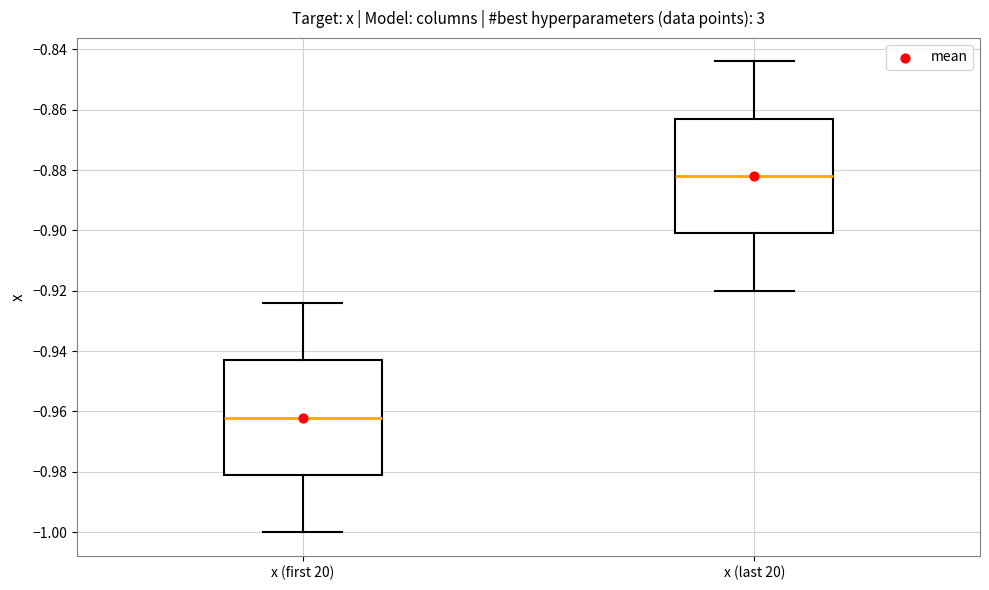

Where is the upper edge of the box for x (last 20) on the y-axis? The values are not printed on the chart, so give them approximately, as read against the axis.

-0.862